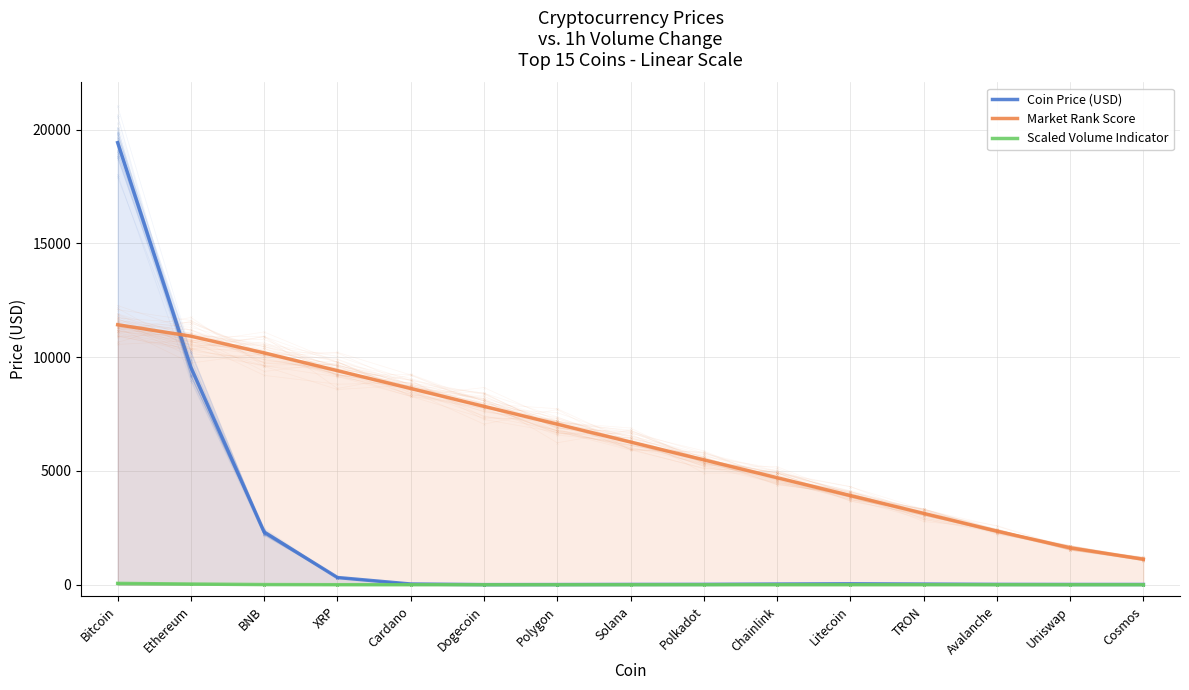

Rank the series by their average value, from highest to lowest.

Market Rank Score, Coin Price (USD), Scaled Volume Indicator